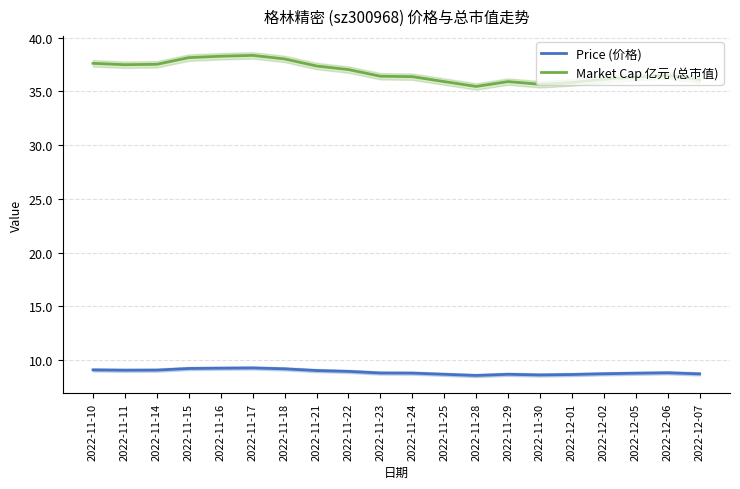

In Market Cap 亿元 (总市值), how many points are higher than both neighbors (excluding endpoints)?

3